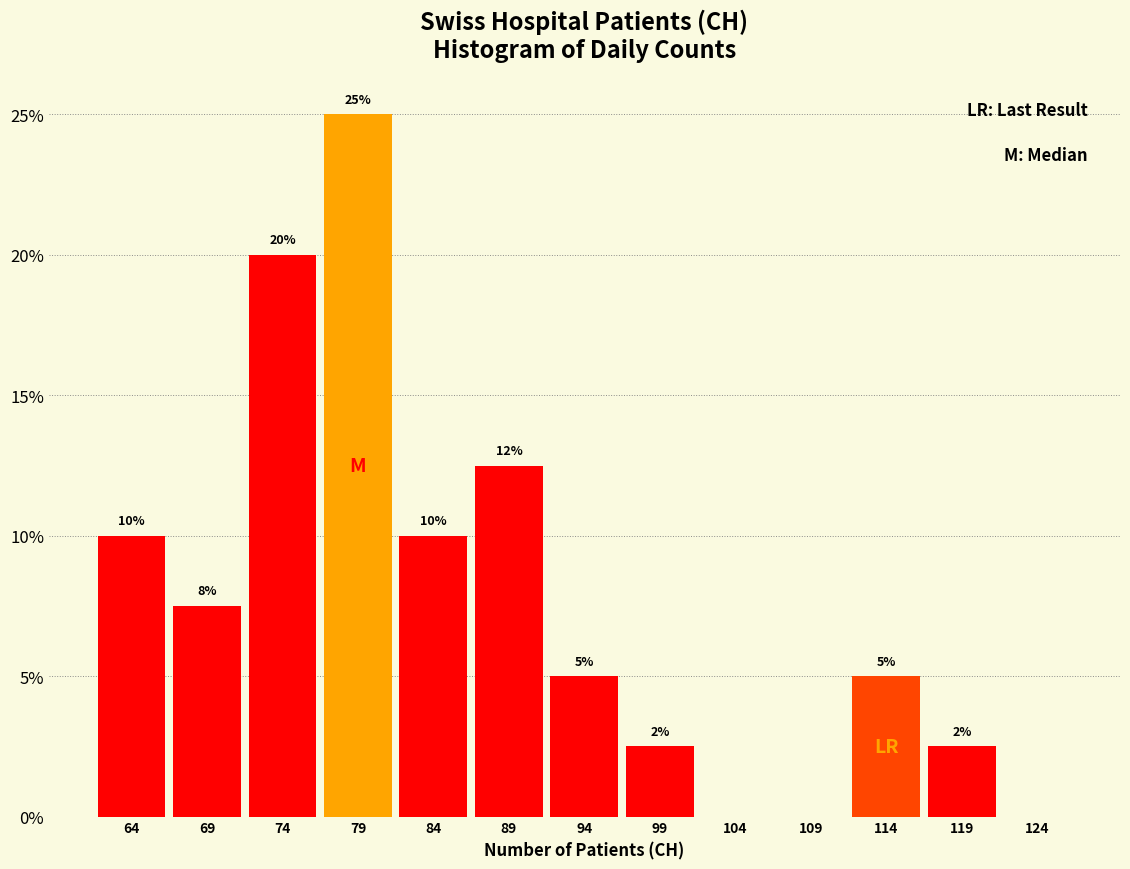

Over which range of the x-axis is the bar tallest?

76.5 to 81.5